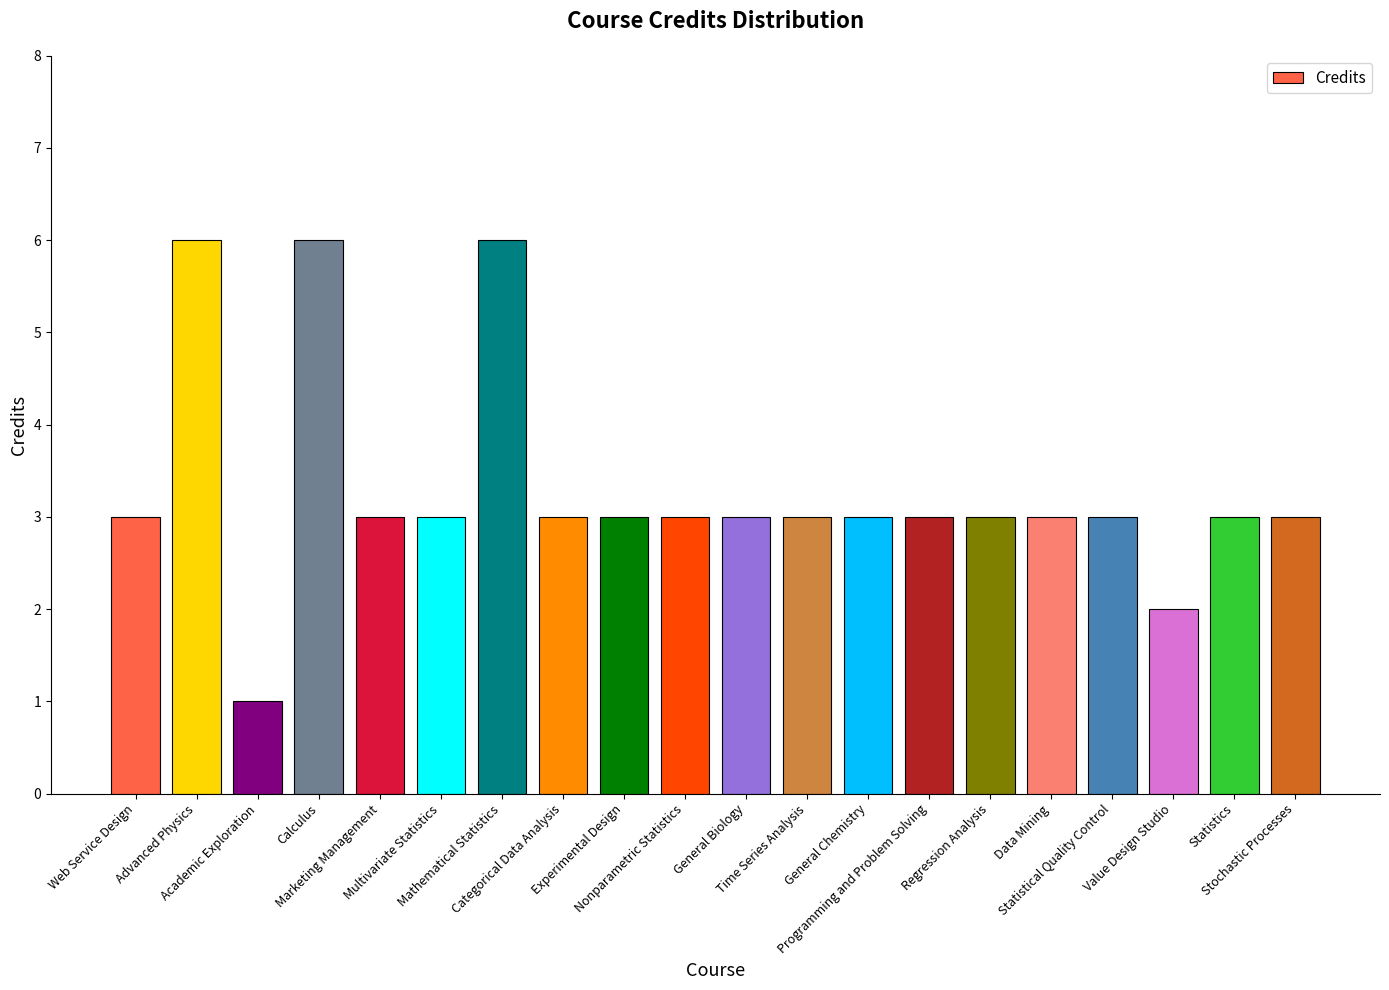

What is the label of the 6th bar from the left?

Multivariate Statistics